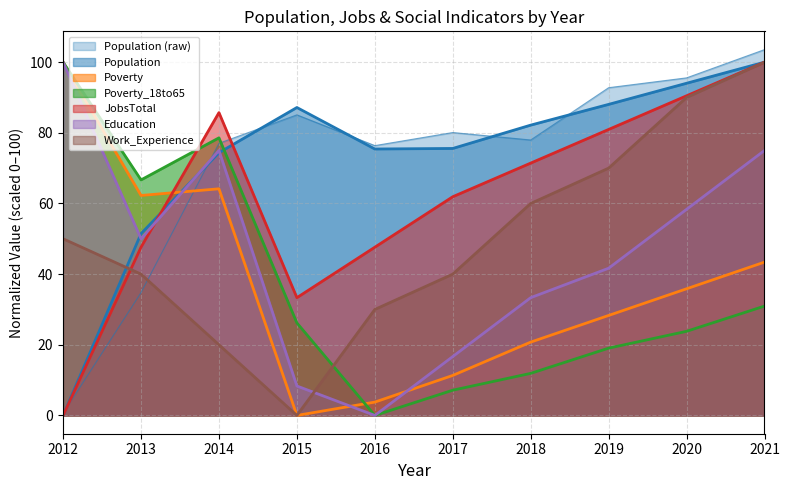

How many positive values does the Population series have?

9